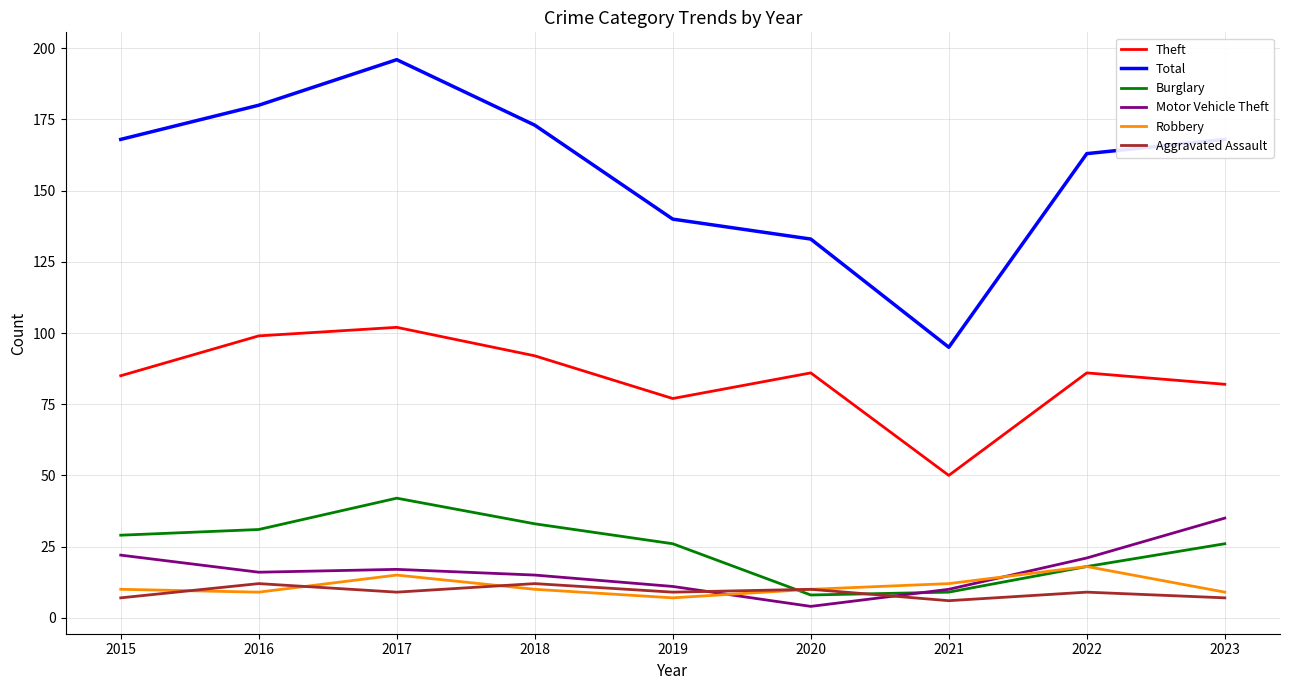

How many intersections are there between Motor Vehicle Theft and Robbery?

2